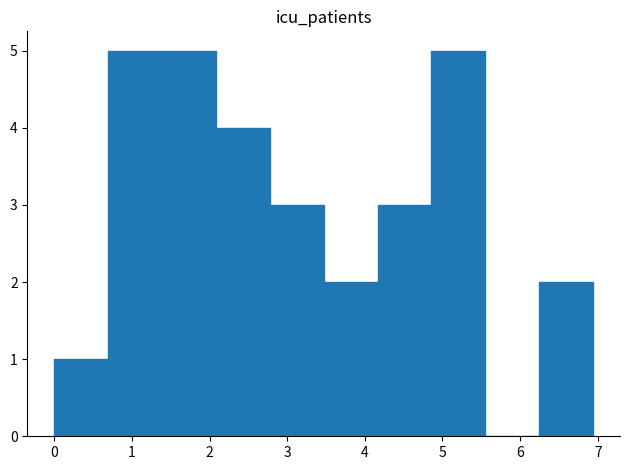

Reading left to right, list every bar in this chart as the range it spans on the x-axis followed by its height. Neither the bar edges nor the heights are printed on the chart, so give them approximately, as read against the axes.

0.0 to 0.7: 1
0.7 to 1.4: 5
1.4 to 2.1: 5
2.1 to 2.8: 4
2.8 to 3.5: 3
3.5 to 4.2: 2
4.2 to 4.9: 3
4.9 to 5.6: 5
5.6 to 6.2: 0
6.2 to 6.9: 2